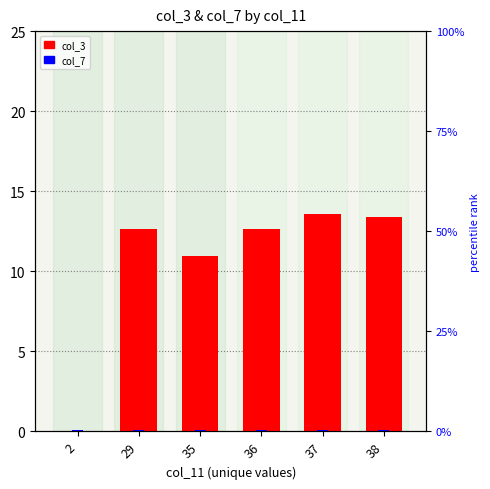

Between 2 and 36, which is larger?

36